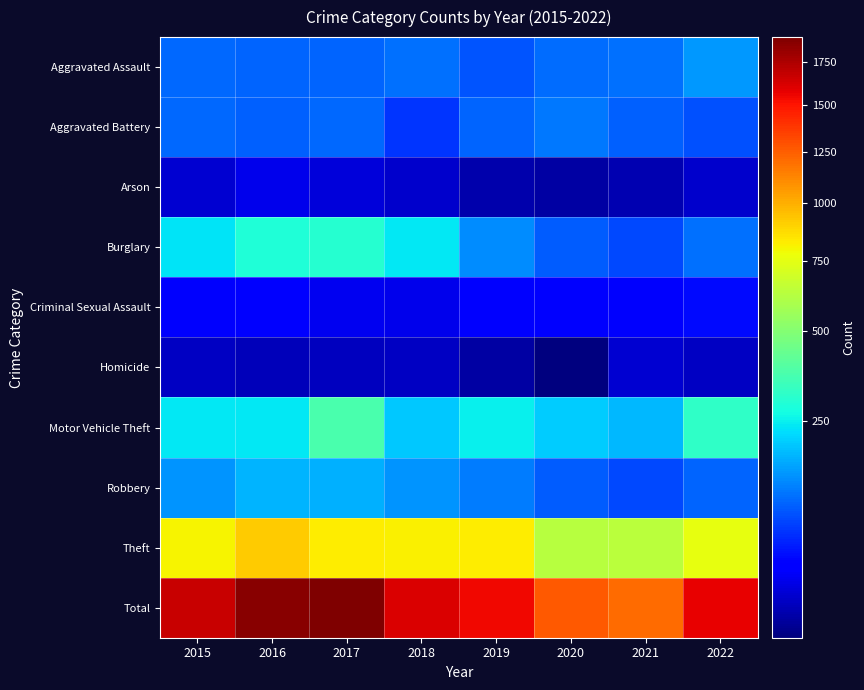

At which category is the sum across all series the highest?

2017